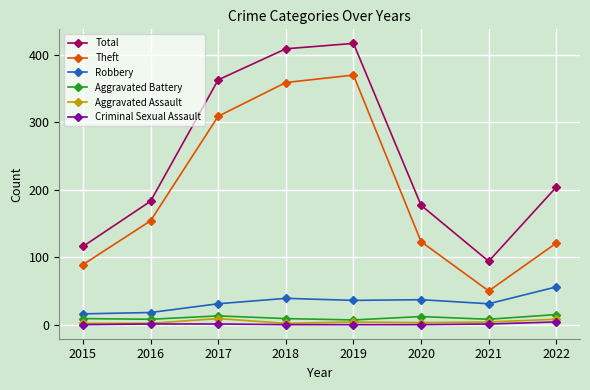

True or false: Robbery and Criminal Sexual Assault cross at least once.

False